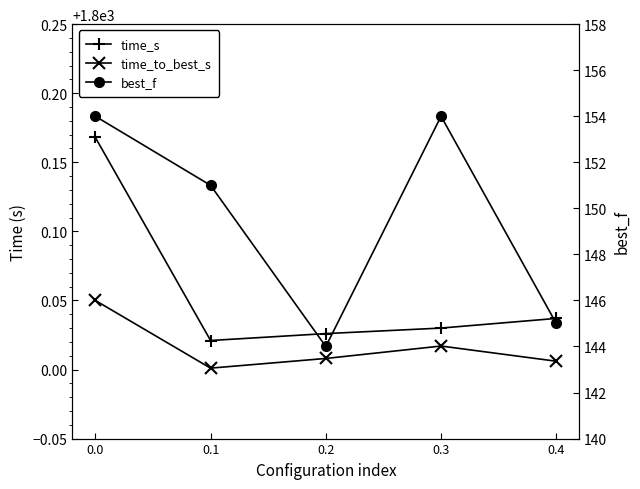

Which series has the widest spread of values?

best_f